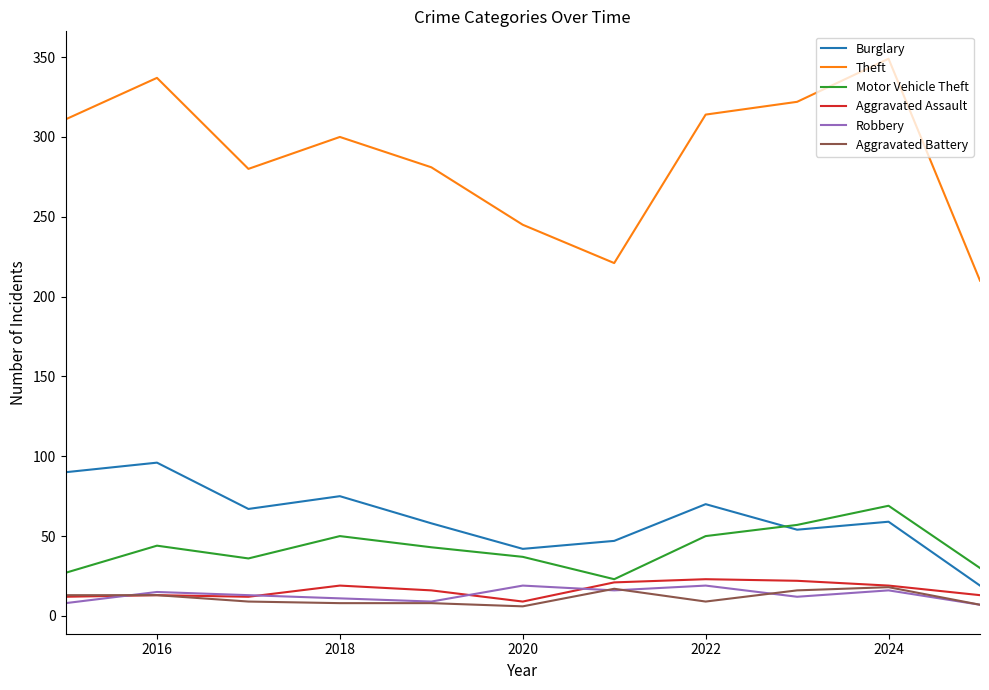

In Robbery, how many points are higher than both neighbors (excluding endpoints)?

4